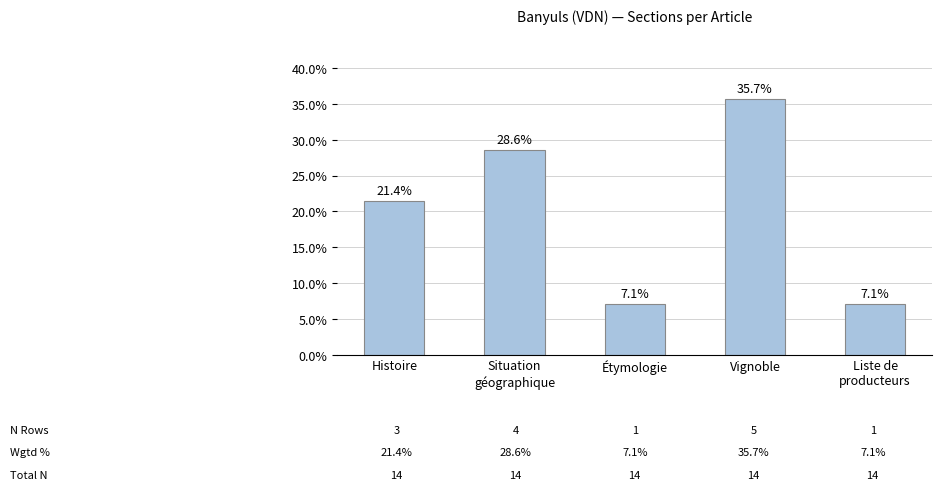

What position from the right is Liste de
producteurs?

1